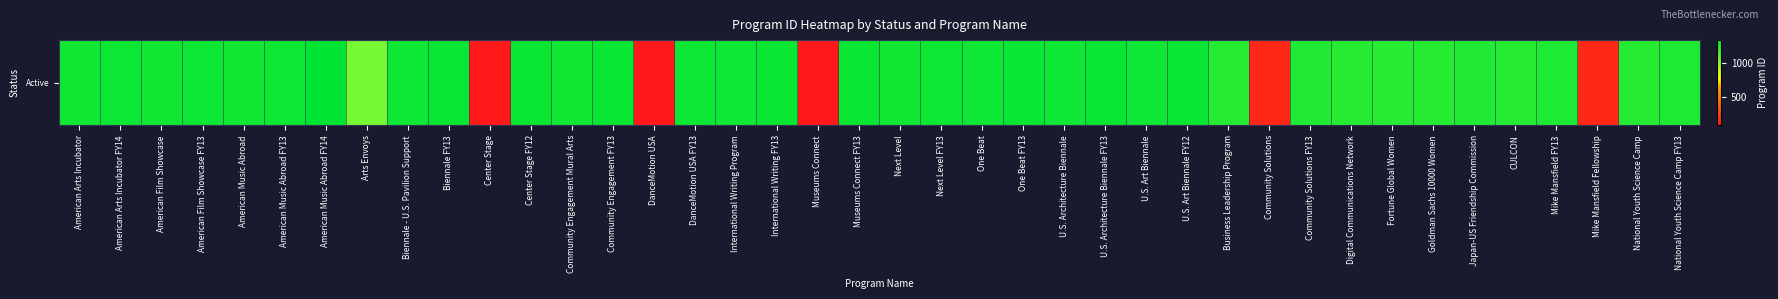

List the labels in order of value, largest first.

American Music Abroad FY14, Biennale FY13, U.S. Architecture Biennale FY13, U.S. Art Biennale FY12, Museums Connect FY13, International Writing FY13, Center Stage FY12, One Beat FY13, Community Engagement FY13, American Arts Incubator FY14, Next Level FY13, DanceMotion USA FY13, American Music Abroad FY13, American Film Showcase FY13, Biennale - U.S. Pavilion Support, U.S. Architecture Biennale, U.S. Art Biennale, International Writing Program, One Beat, Community Engagement Mural Arts, American Arts Incubator, Next Level, American Music Abroad, American Film Showcase, National Youth Science Camp FY13, Mike Mansfield FY13, Japan-US Friendship Commission, Community Solutions FY13, National Youth Science Camp, CULCON, Digital Communications Network, Business Leadership Program, Goldman Sachs 10000 Women, Fortune Global Women, Arts Envoys, Mike Mansfield Fellowship, Community Solutions, DanceMotion USA, Center Stage, Museums Connect